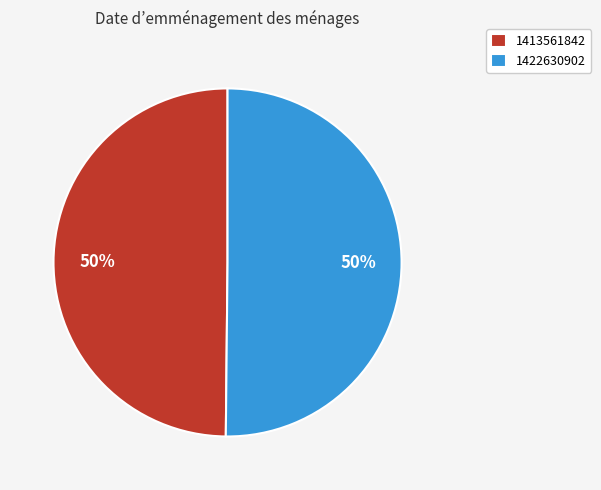

To the nearest percent, what is the combined percentage of 1413561842 and 1422630902?

100%